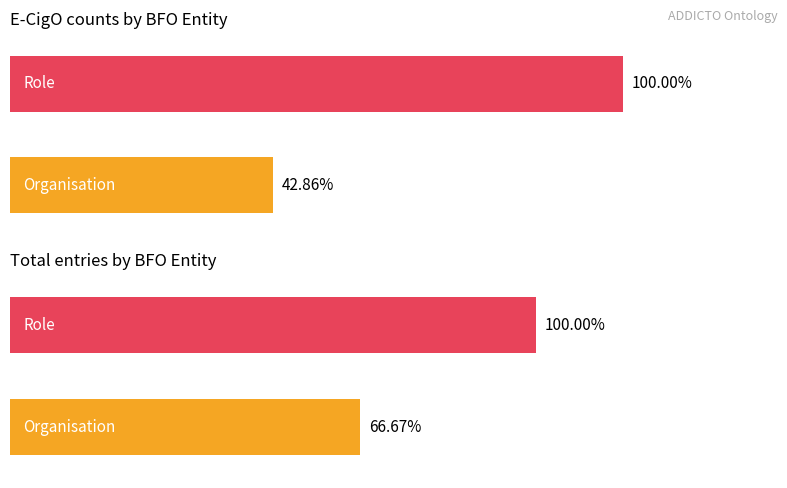

The value of E-CigO at Role is 1. True or false?

True